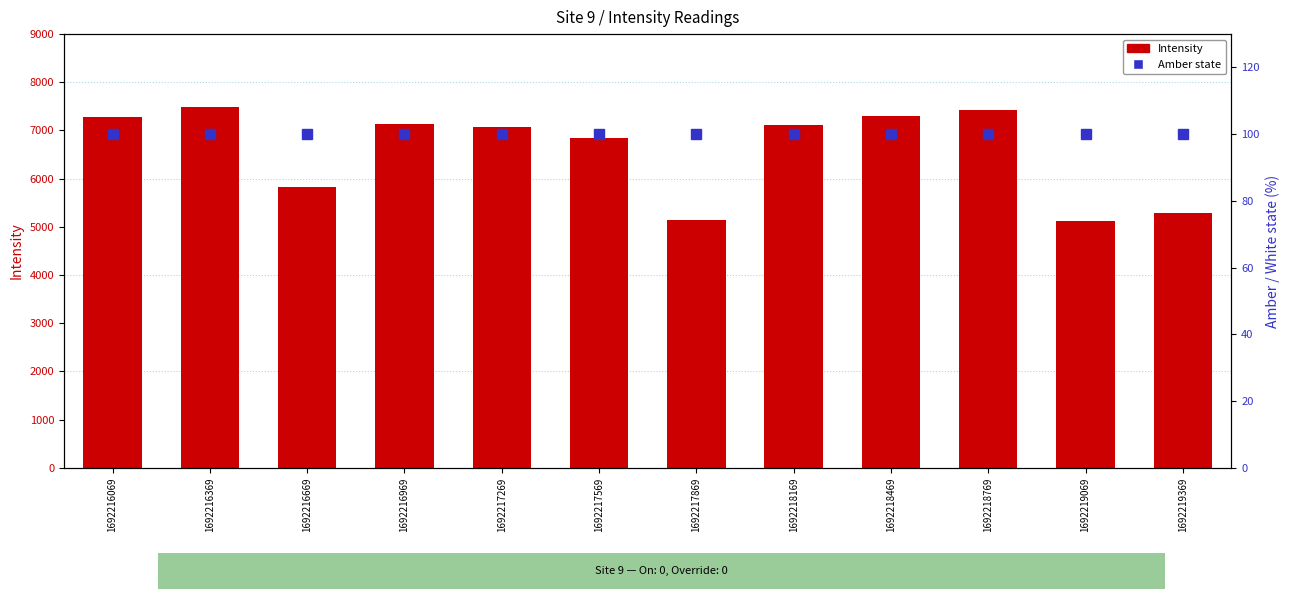

At 1692218169, list the series in order from largest to smallest.

Intensity, Amber (% on)